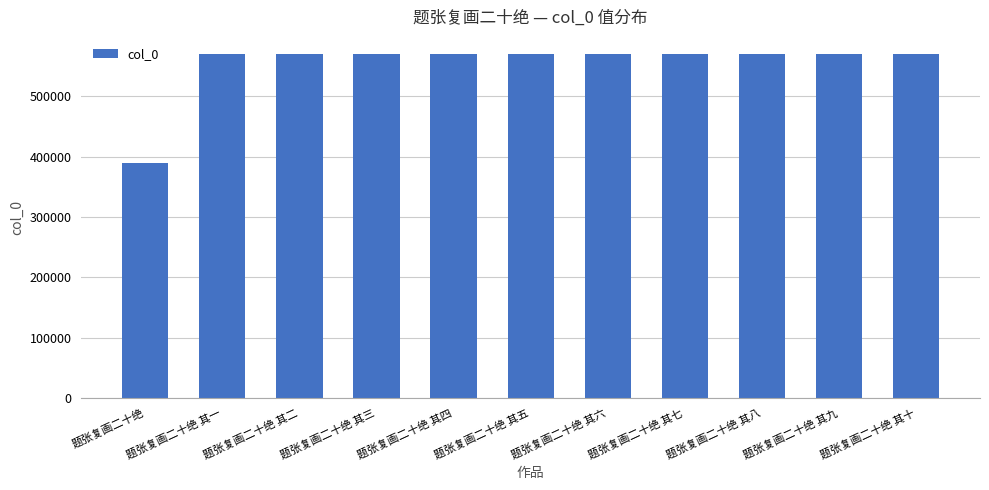

How many bars are there in total?

11